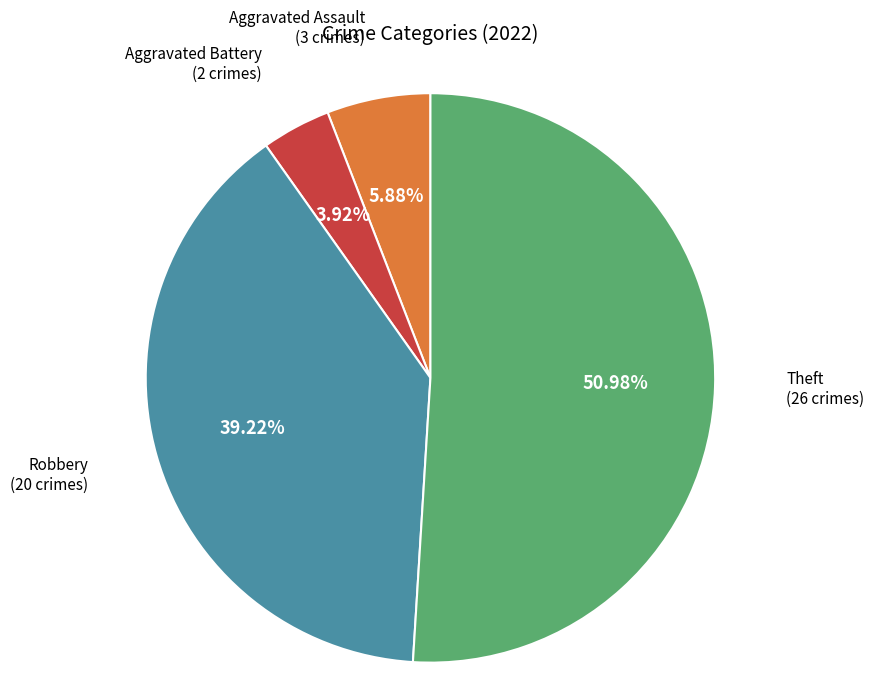

Is there any slice that represents more than half of the pie?

Yes